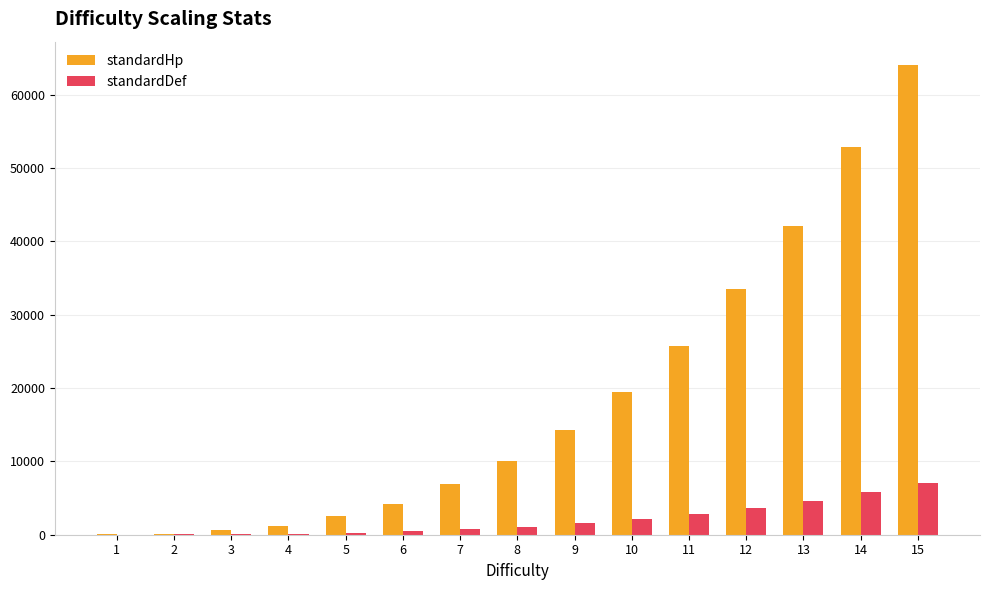

How many groups of bars are there?

15